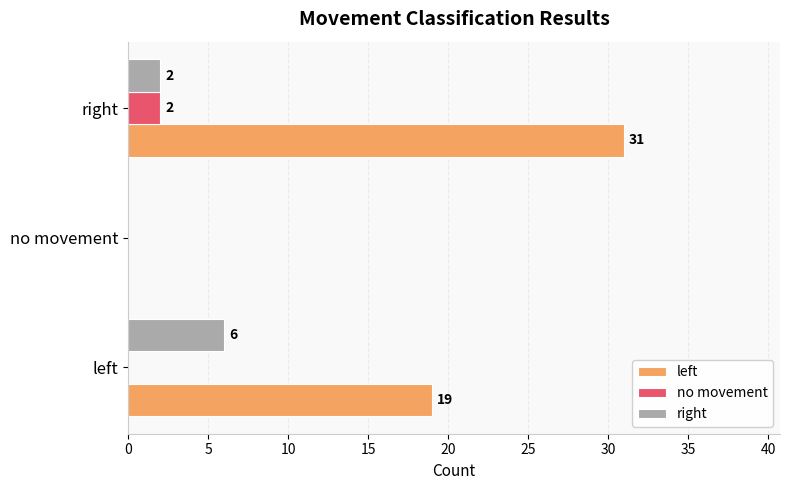

How many no movement values are between 0 and 2?

3